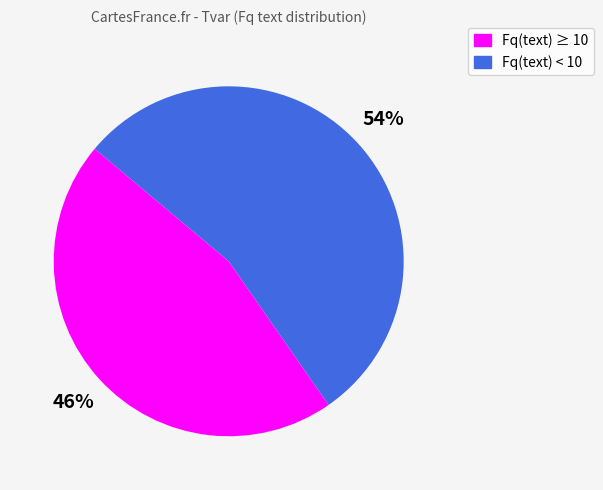

Does any single category account for the majority?

Yes